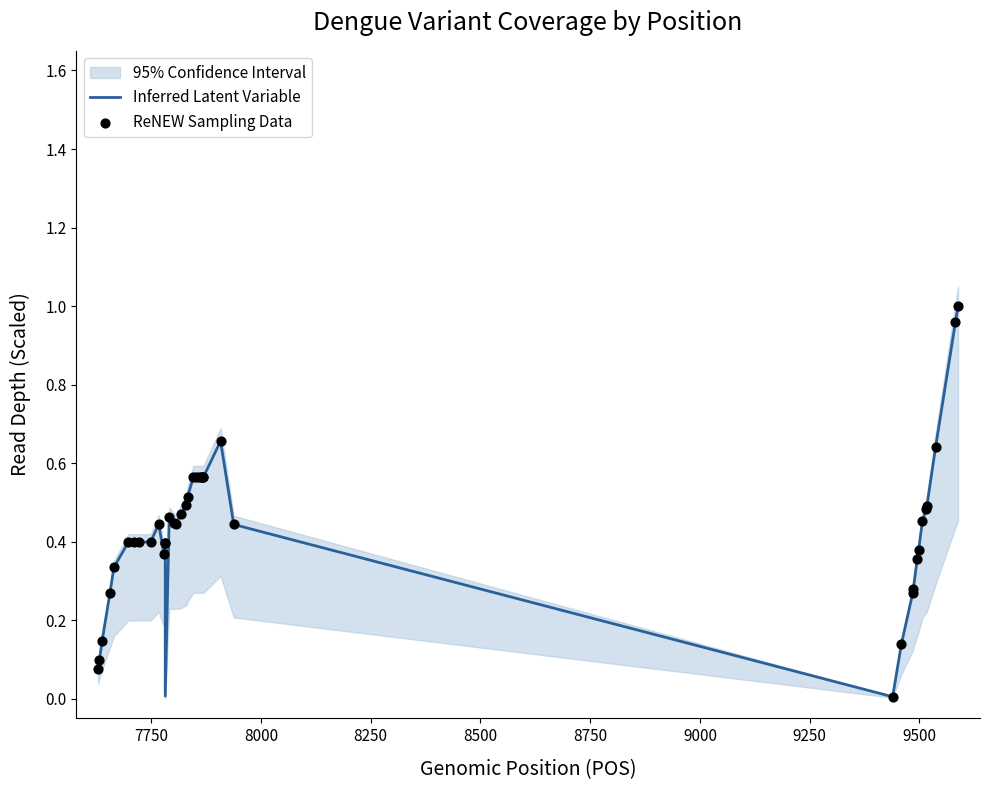

What is the total value across all series at 8000?

0.3